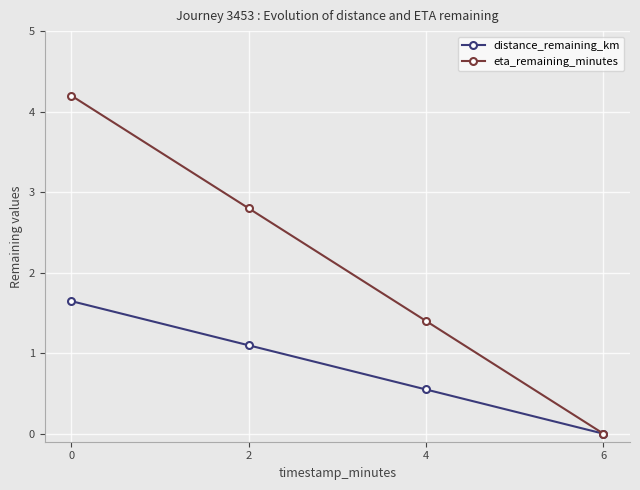

Reading left to right, what are all the values shown in this chart?

distance_remaining_km: 0=1.6	2=1.1	4=0.5	6=0.0
eta_remaining_minutes: 0=4.2	2=2.8	4=1.4	6=0.0